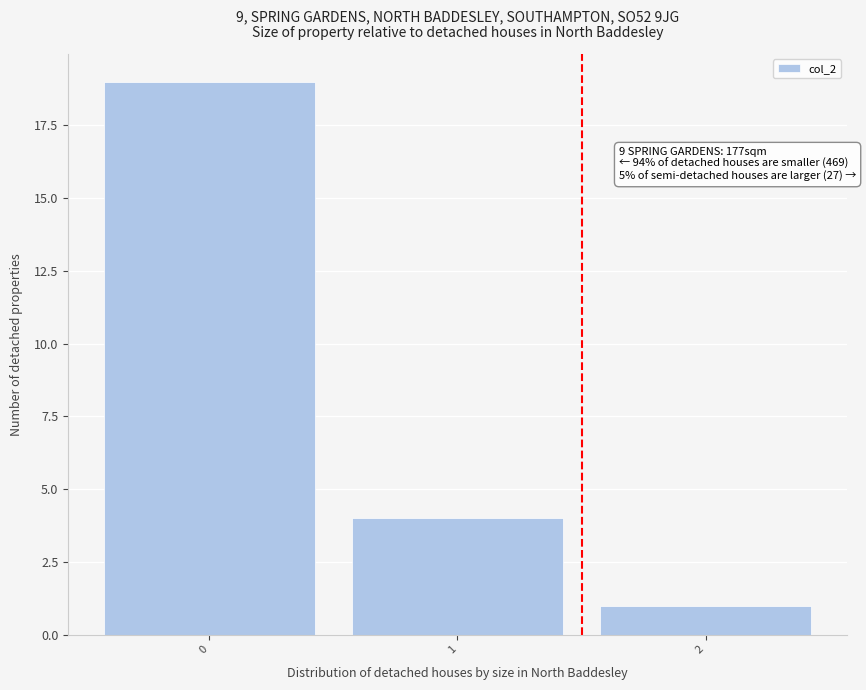

Which range on the x-axis has the tallest bar?

-0.5 to 0.5